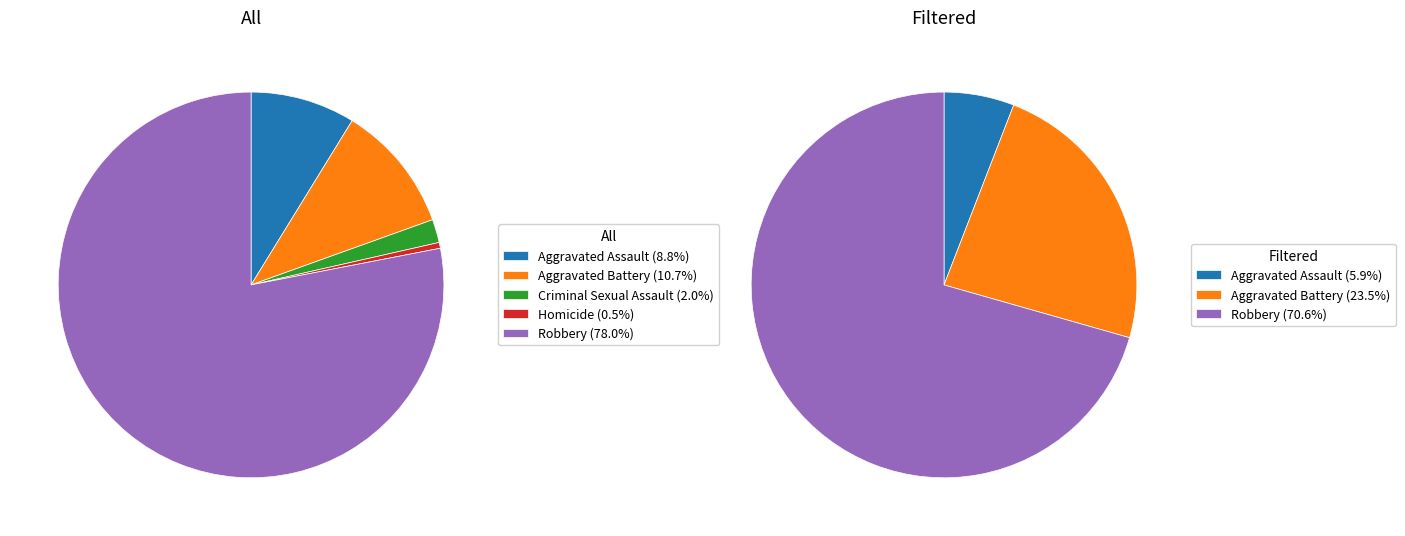

Which slice is the largest?

Robbery